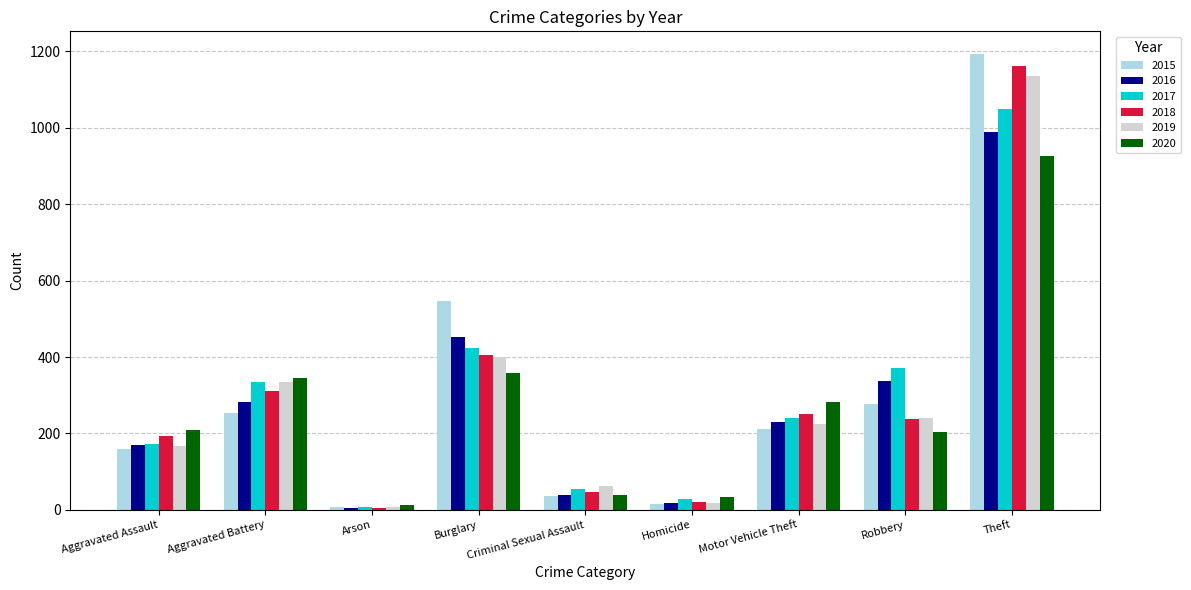

What is the value of the 2015 bar at the 1st from the left?

160